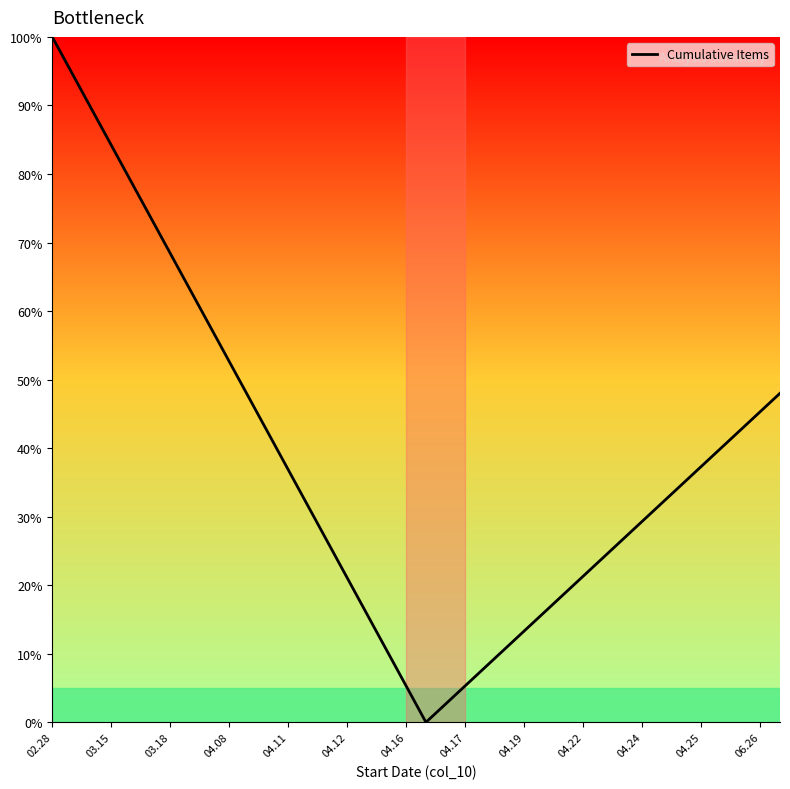

What is the difference between the maximum and minimum values?

100.0